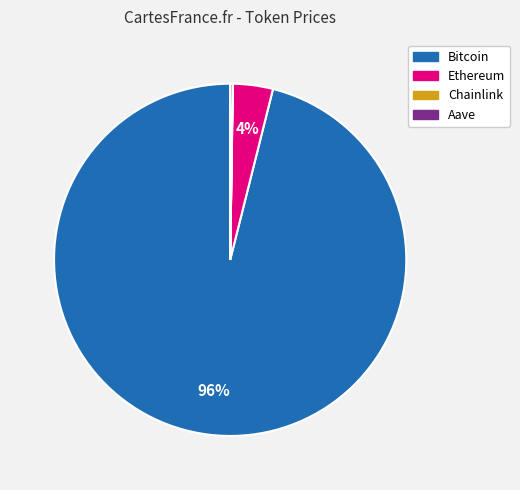

Is it true that Bitcoin is 91% of the pie?

False